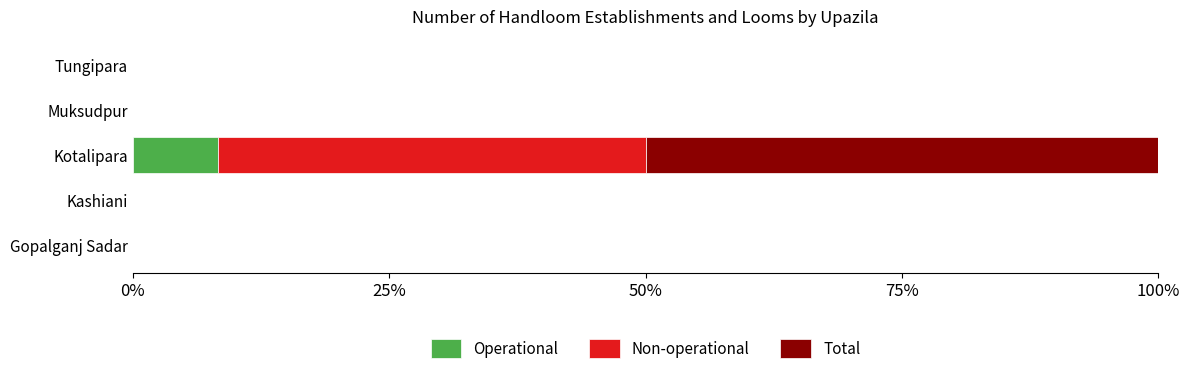

How many categories are shown in the chart?

5